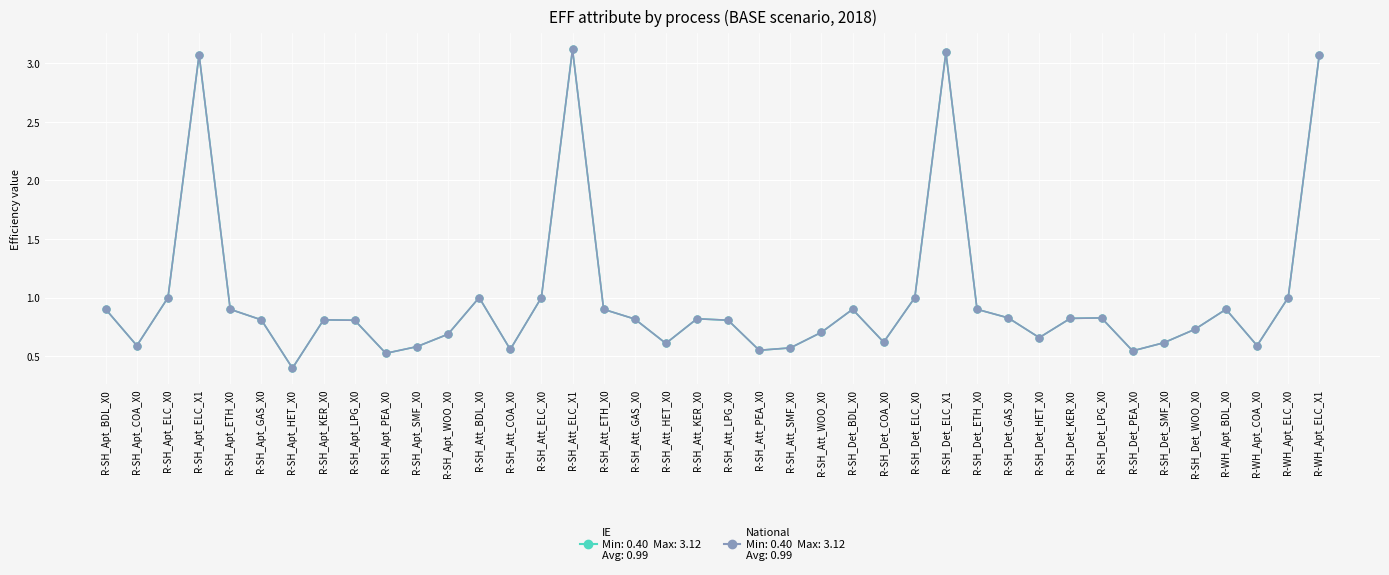

What is the greatest value displayed?

3.1